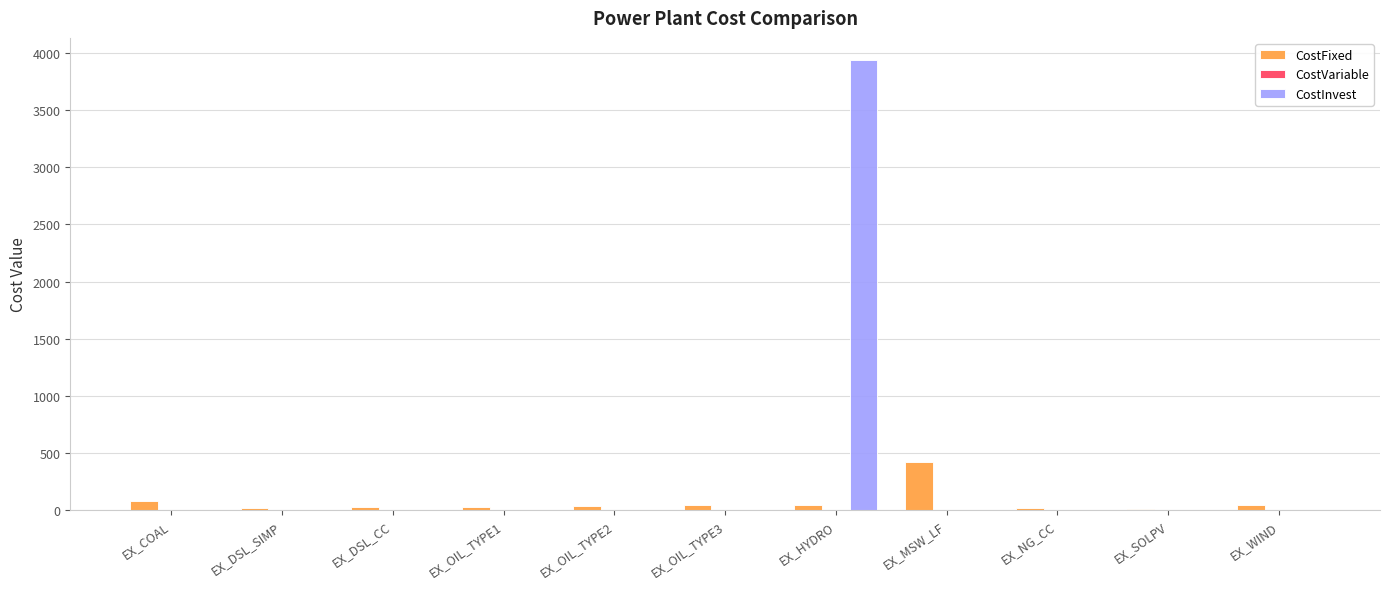

Count the number of categories in the chart.

11